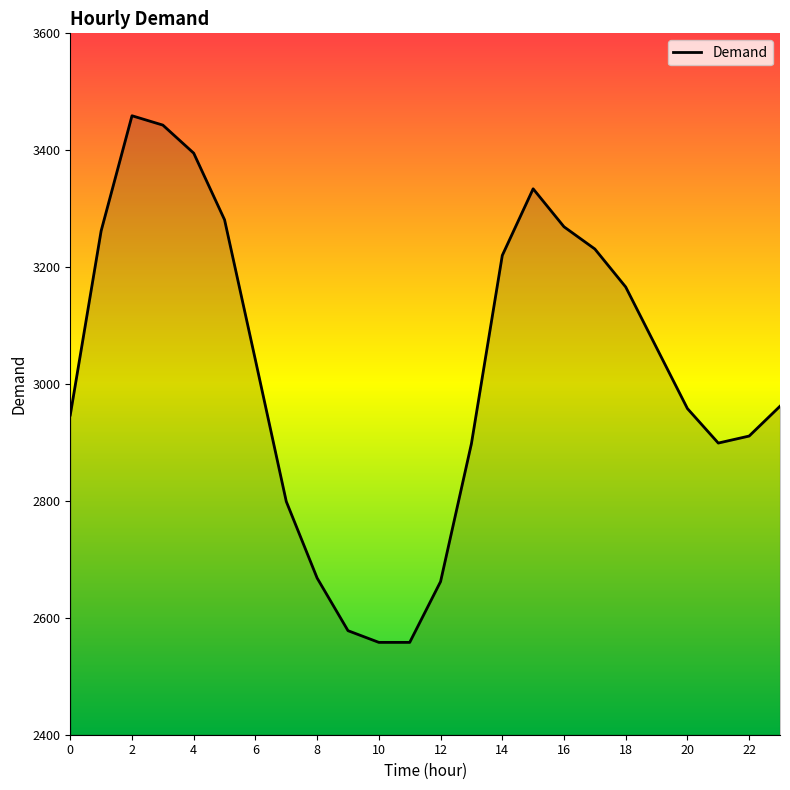

What is the difference between the maximum and minimum values?

901